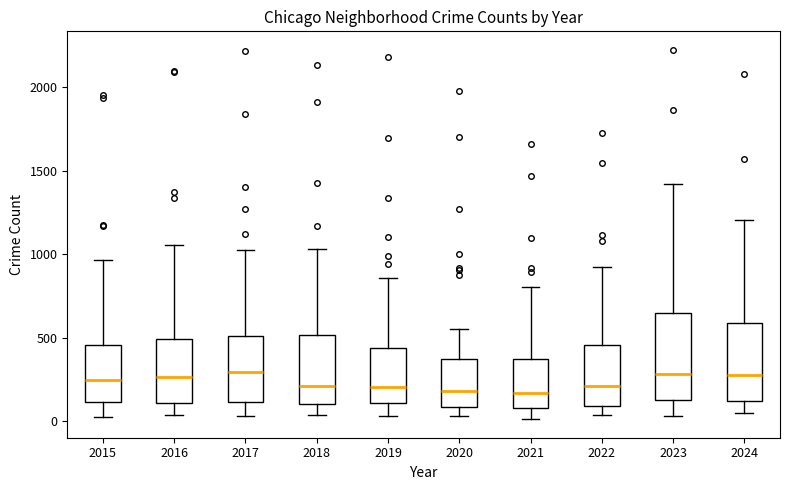

Reading left to right, transcribe this box plot: for each box, give where its median line is, the range the box spans, and where its two whiskers end, as read against the y-axis. The values are not printed on the chart, so give them approximately, as read against the axis.

2015: median 250, box 100 to 450, whiskers 50 to 950
2016: median 250, box 100 to 500, whiskers 50 to 1050
2017: median 300, box 100 to 500, whiskers 50 to 1050
2018: median 200, box 100 to 500, whiskers 50 to 1050
2019: median 200, box 100 to 450, whiskers 50 to 850
2020: median 200, box 100 to 350, whiskers 50 to 550
2021: median 150, box 100 to 350, whiskers 0 to 800
2022: median 200, box 100 to 450, whiskers 50 to 950
2023: median 300, box 150 to 650, whiskers 50 to 1400
2024: median 250, box 100 to 600, whiskers 50 to 1200